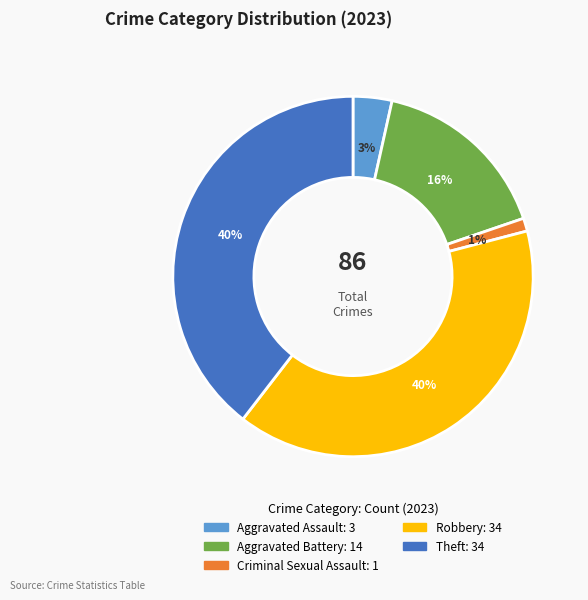

Is there a majority slice in this chart?

No